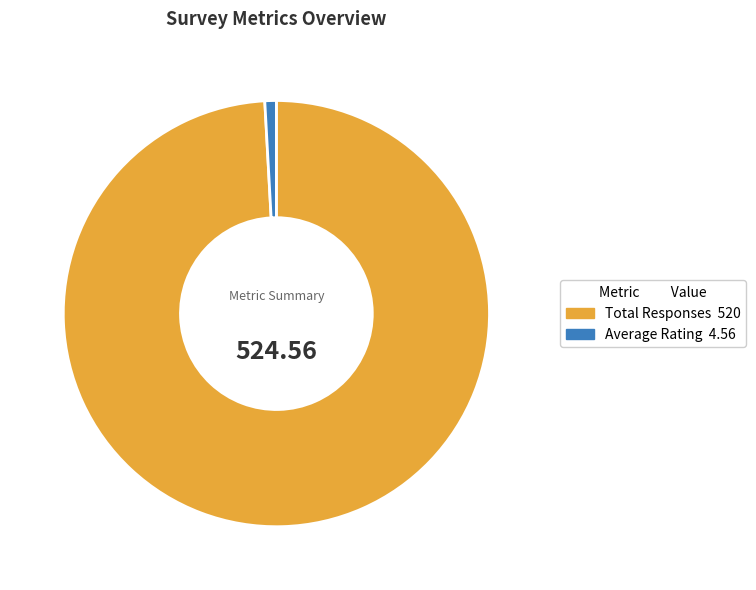

Is there any slice that represents more than half of the pie?

Yes